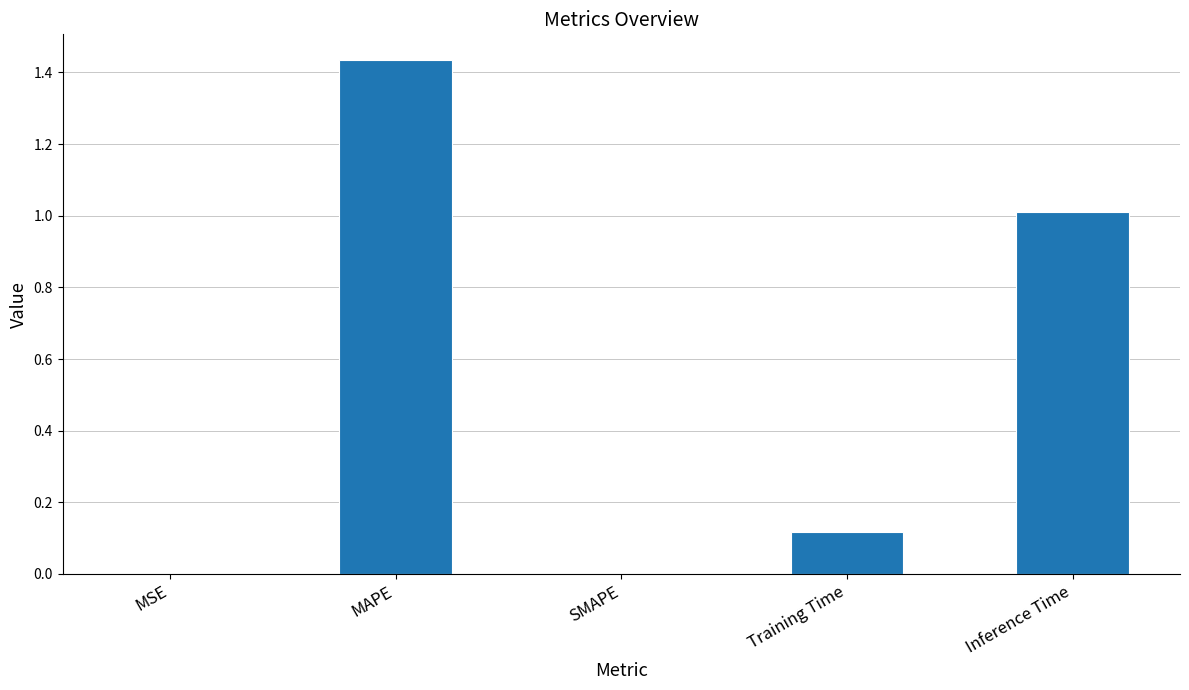

What is the sum of all values?

2.6